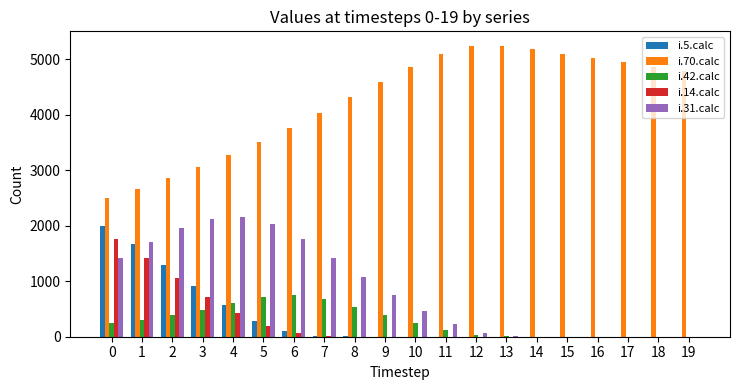

What is the greatest value displayed?

5238